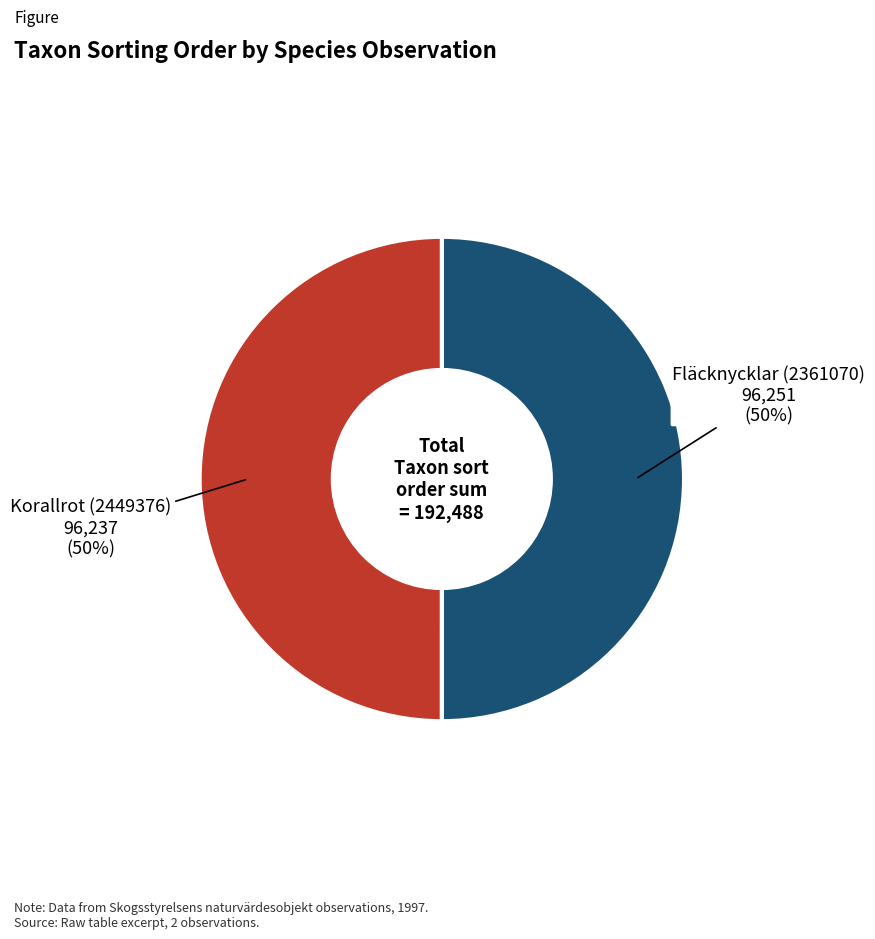

To the nearest percent, what is the average slice percentage?

50%